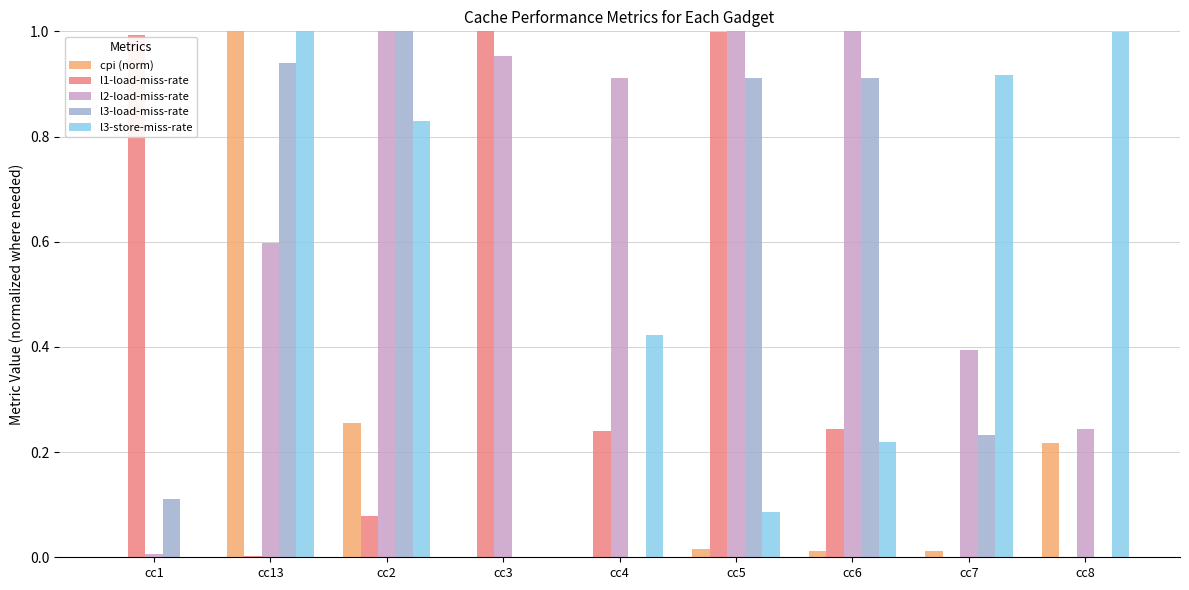

What is the sum of all l3-load-miss-rate values?

4.1